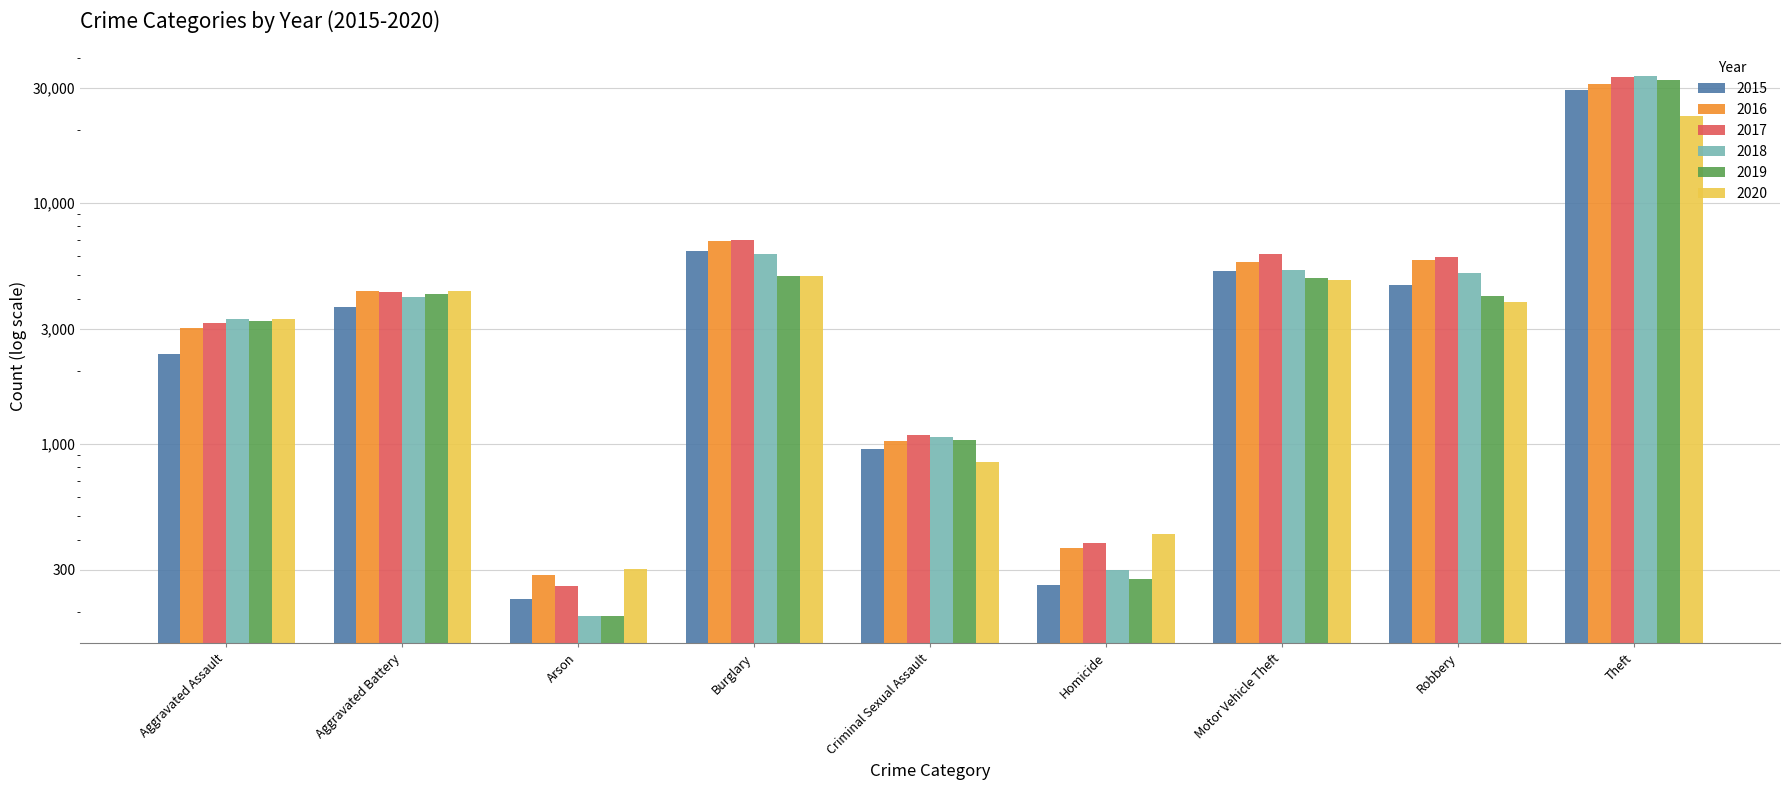

What is the average value of the 2015 series?

5898